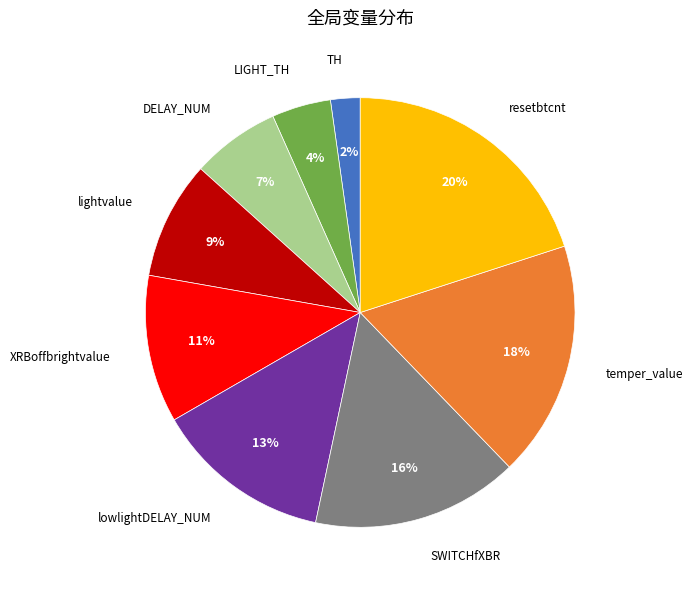

To the nearest percent, what is the difference between the largest and smallest slice percentages?

18%